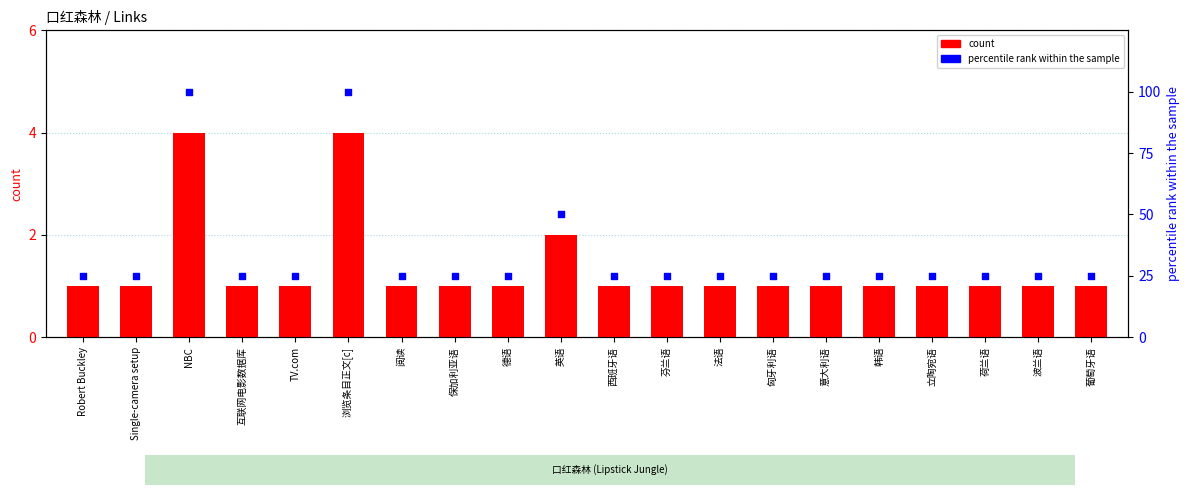

Which series has the largest Y range (max minus min)?

percentile rank within the sample